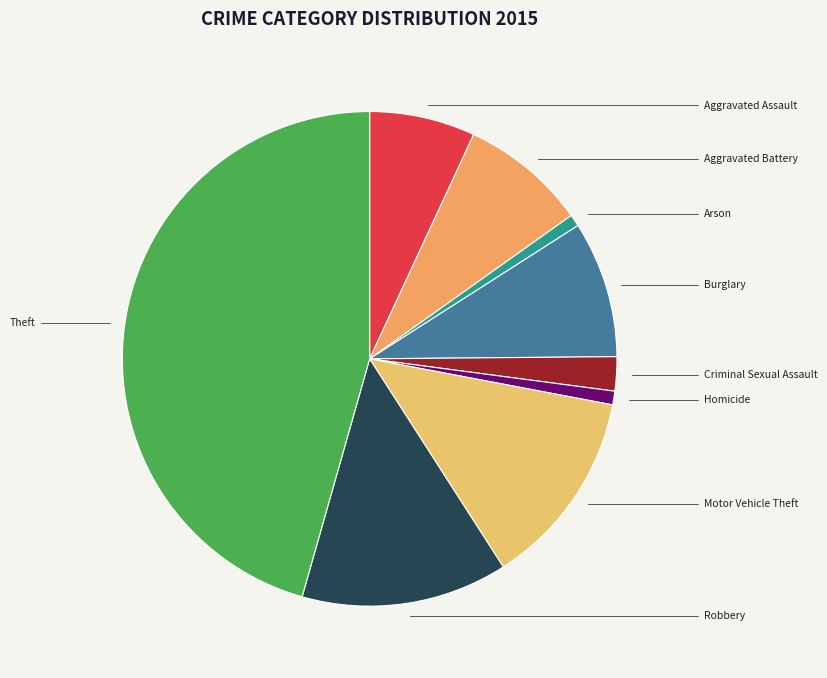

To the nearest percent, what is the difference between the largest and smallest slice percentages?

45%